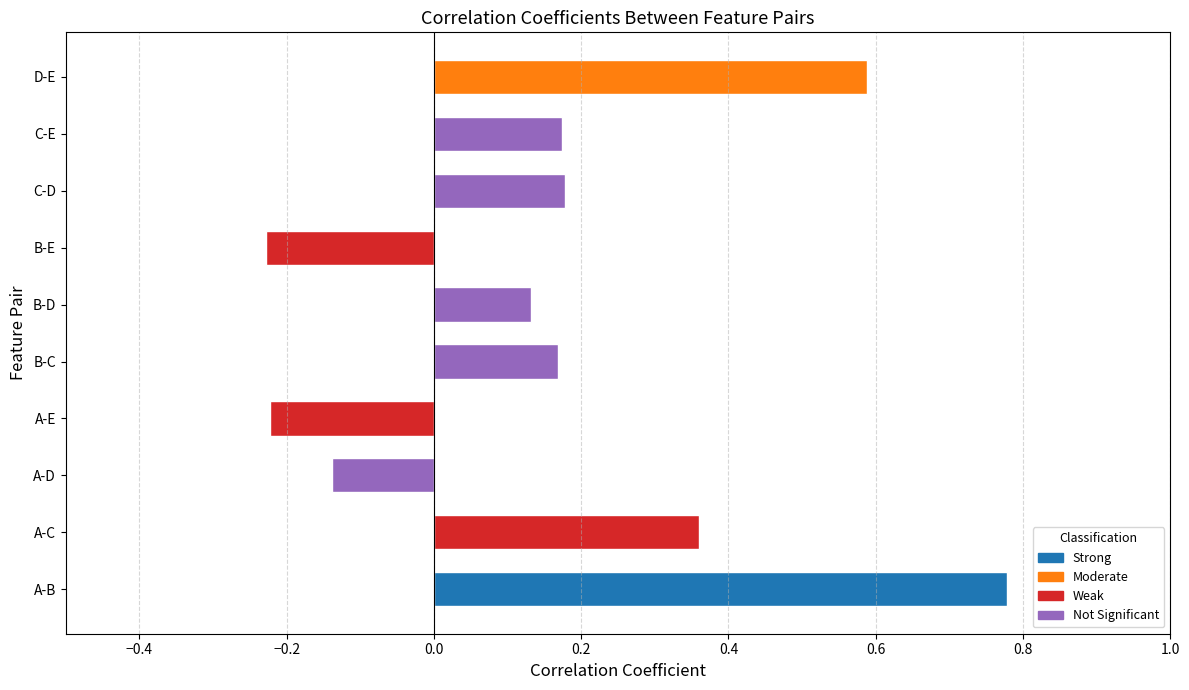

What is the average value?

0.2